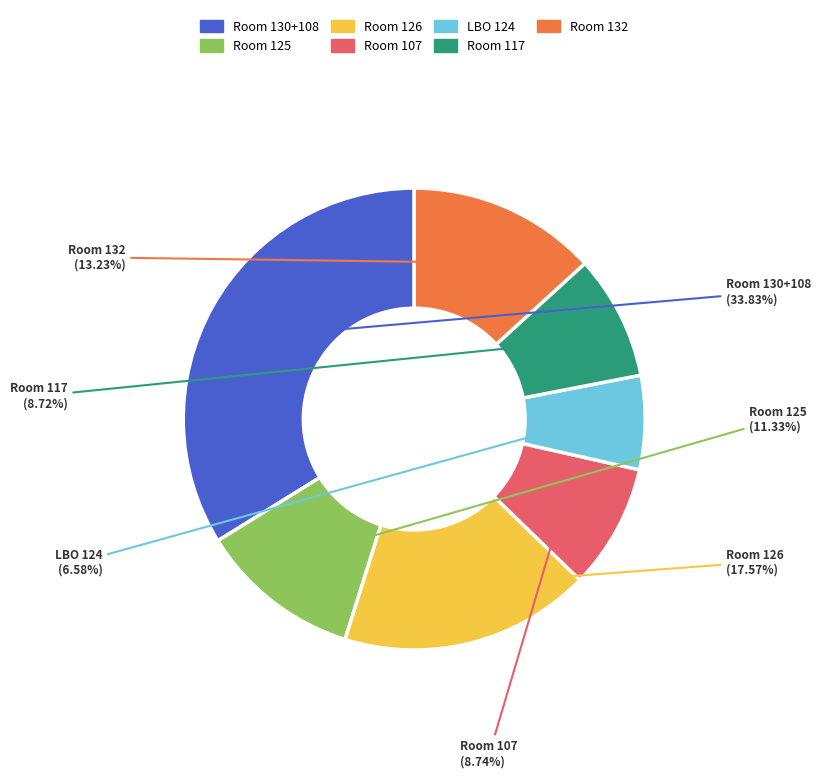

Do LBO 124 and Room 130+108 together represent more than half of the pie?

No